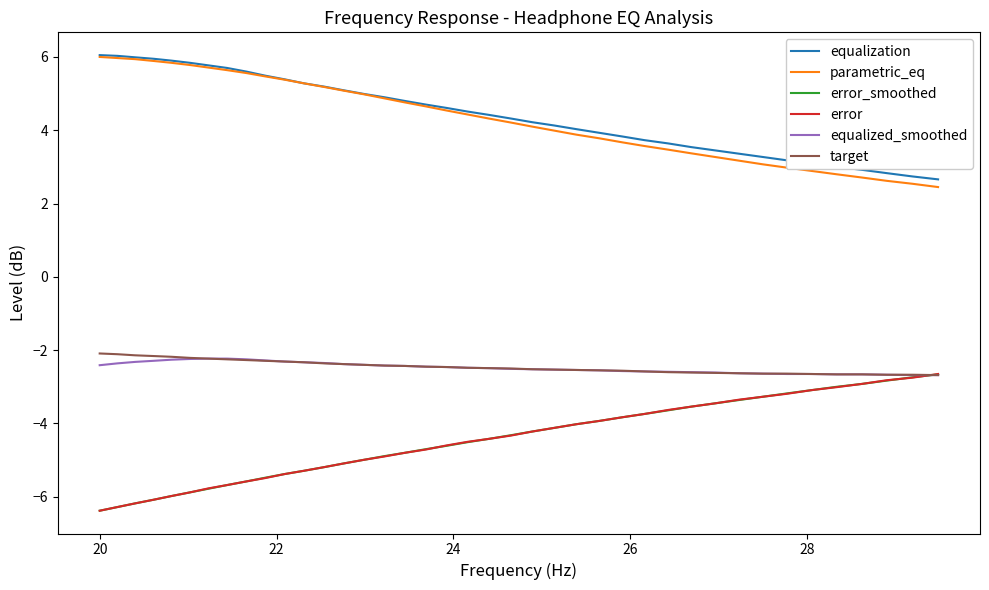

True or false: equalization and error_smoothed cross at least once.

False